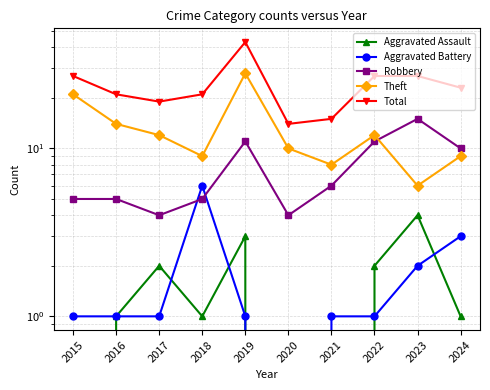

Read the Total value at 2021.

15